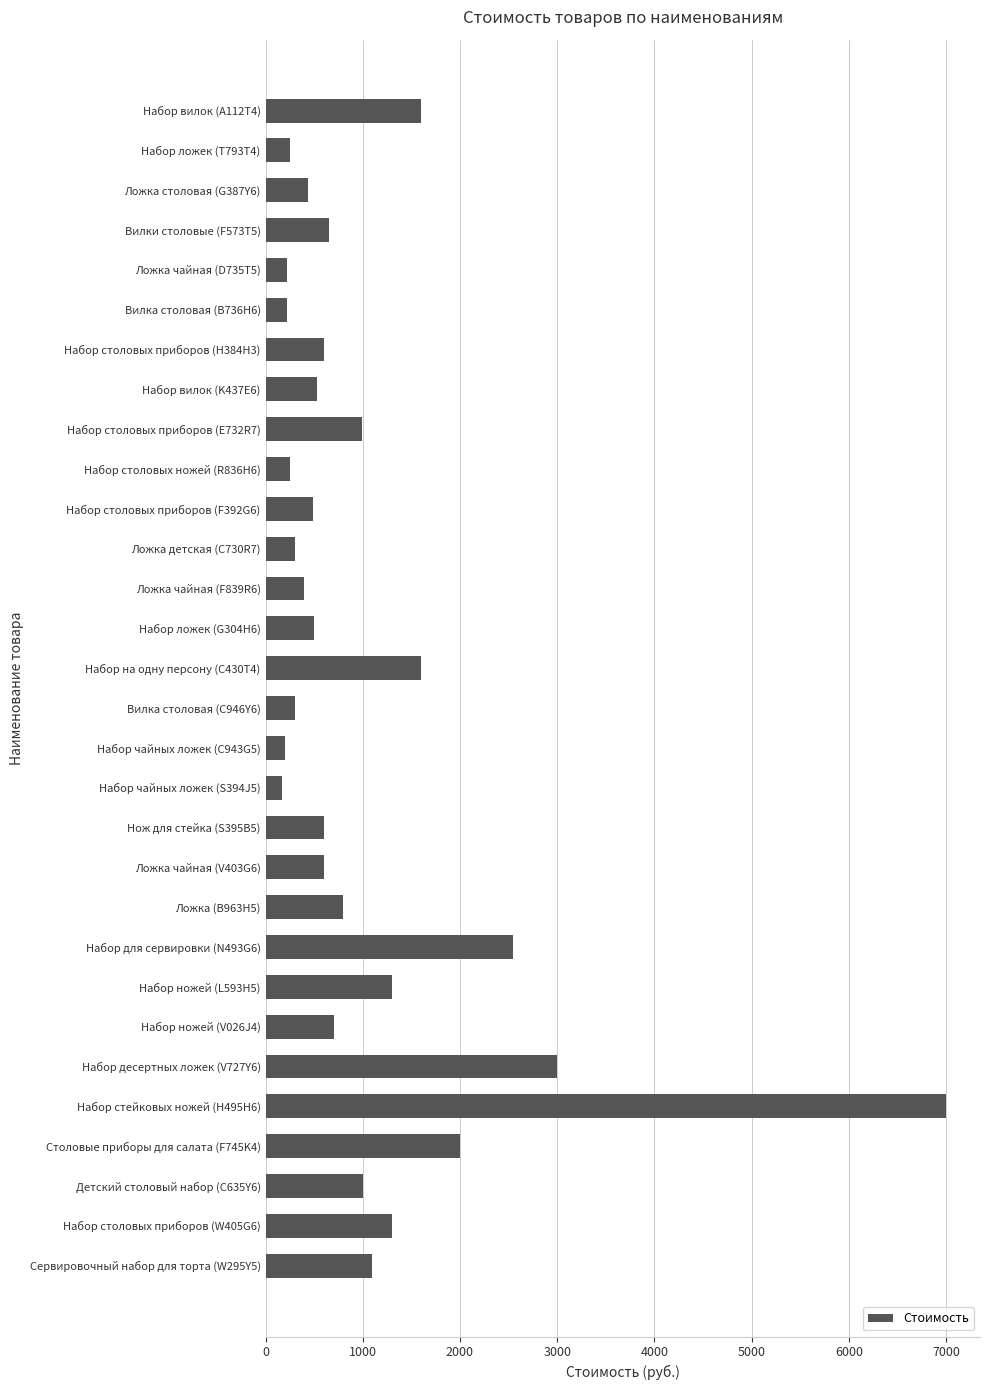

Which has a higher value, Набор вилок (А112Т4) or Набор десертных ложек (V727Y6)?

Набор десертных ложек (V727Y6)